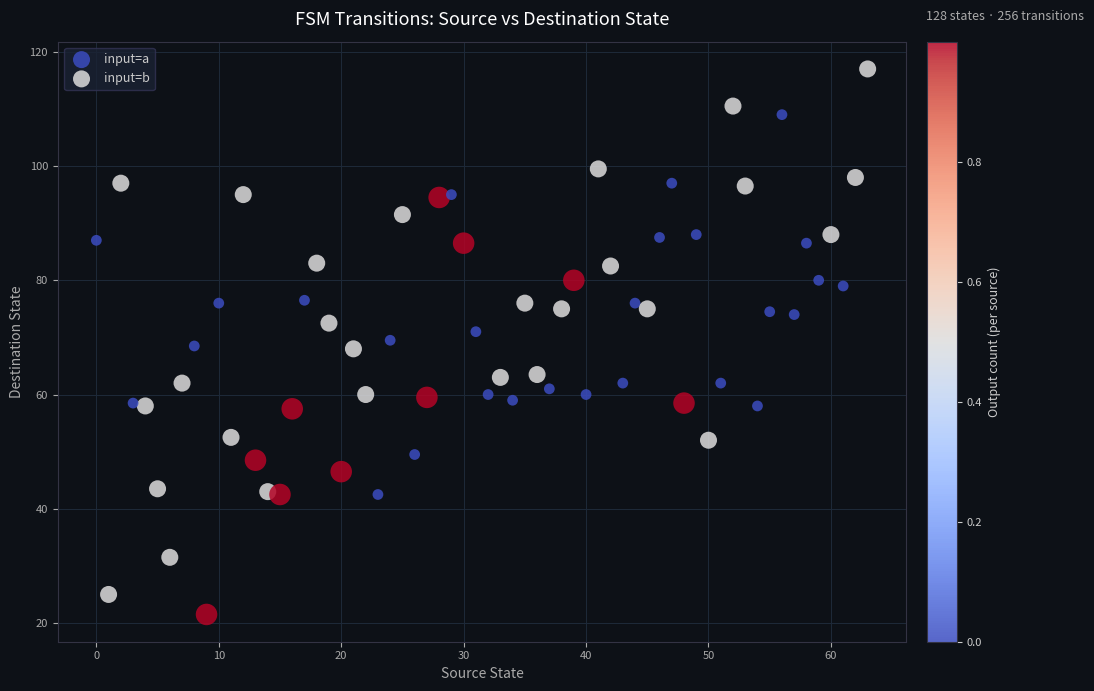

Which series reaches the minimum Y coordinate?

input=b